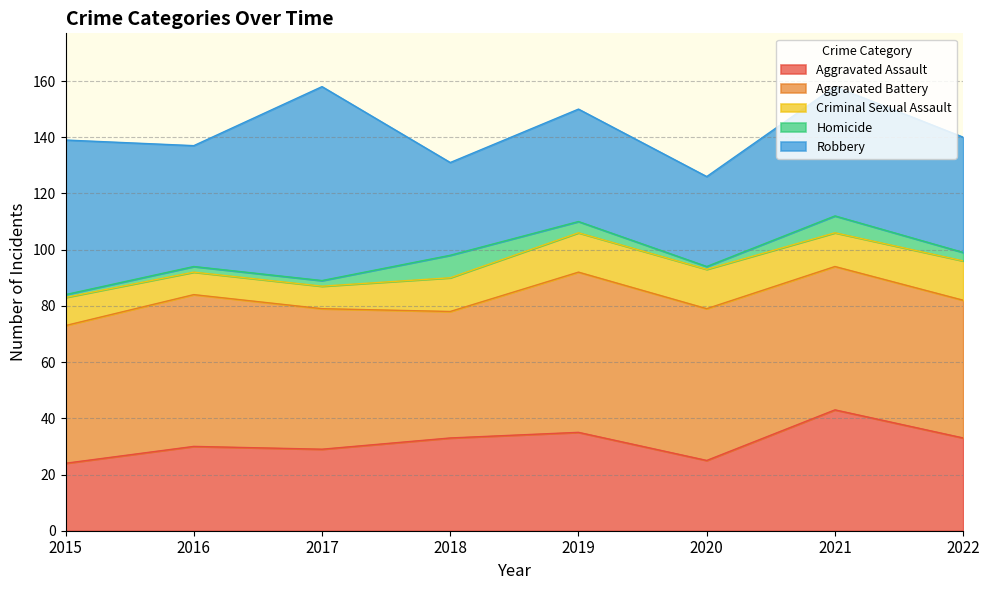

True or false: Robbery has more than 0 points higher than both neighbors.

True